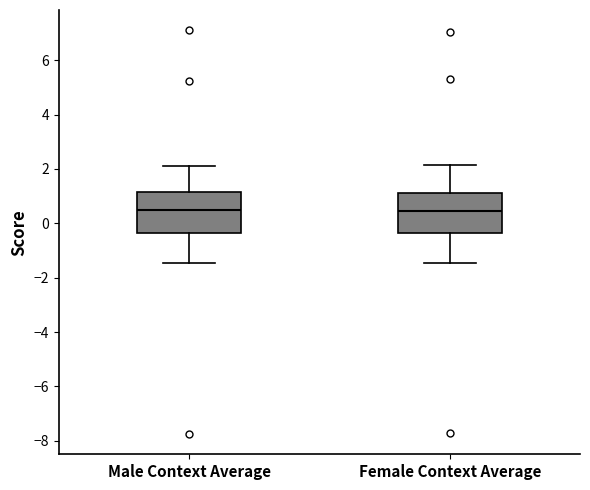

Reading left to right, read every box against the y-axis: the position of its median line, the range the box covers, and the ends of its whiskers. The values are not printed on the chart, so give them approximately, as read against the axis.

Male Context Average: median 0.4, box -0.4 to 1.2, whiskers -1.4 to 2.2
Female Context Average: median 0.4, box -0.4 to 1.2, whiskers -1.4 to 2.2